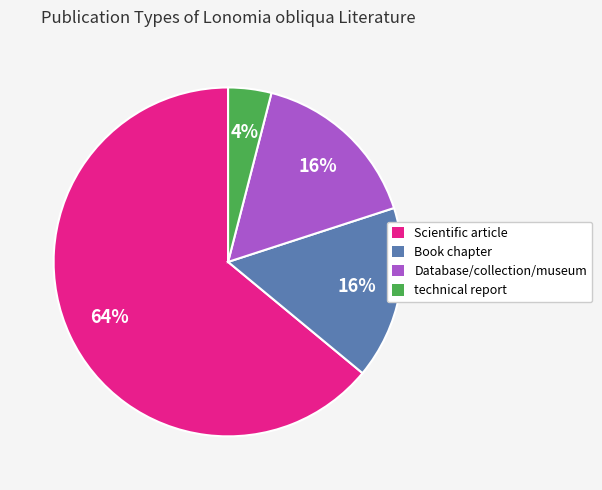

What is the ratio of the value at Scientific article to the value at Database/collection/museum?

4.0